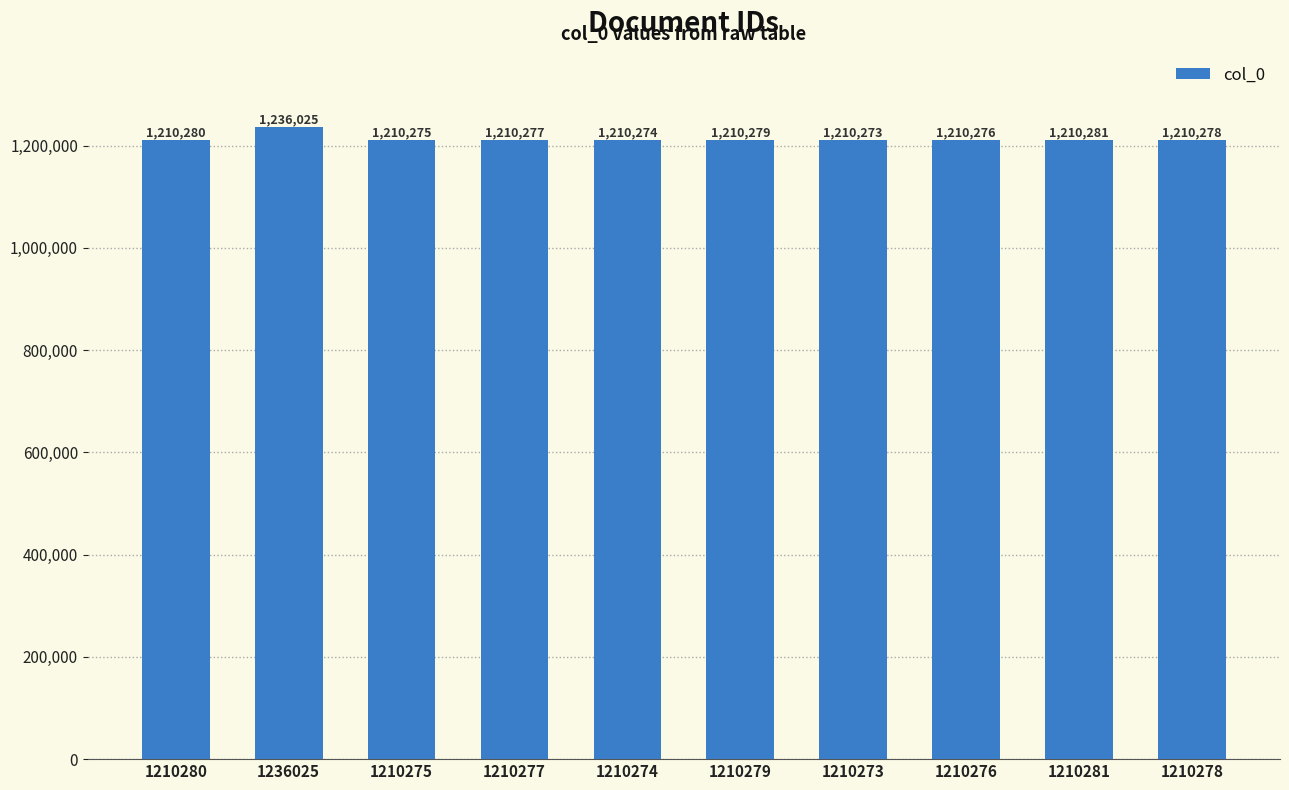

How many distinct data groups are displayed?

1